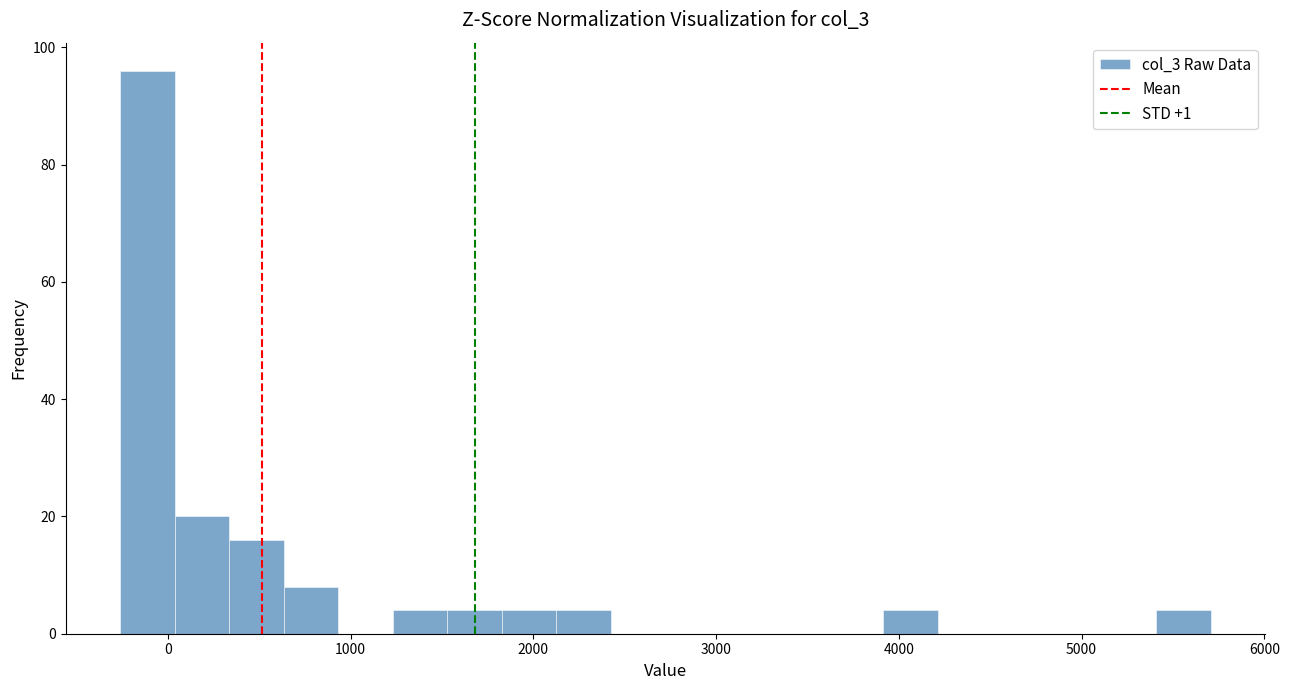

Read against the x-axis, roughly where is the centre of the tallest bar?

-100